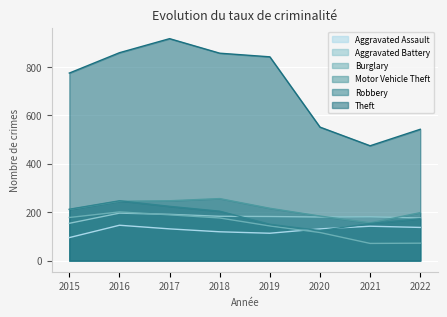

The Theft series shows 551 at 2020. True or false?

True